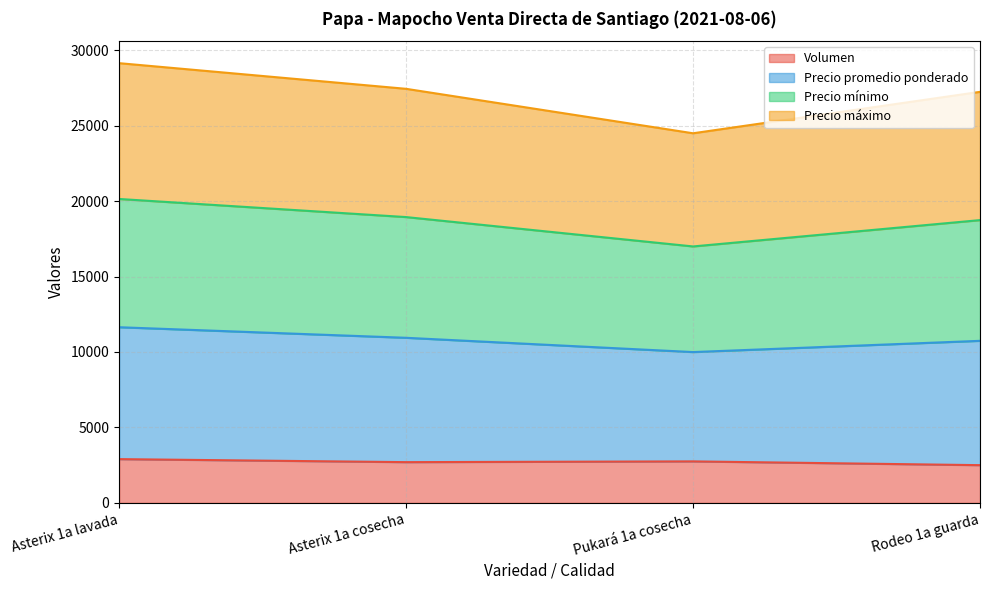

How many lines are shown in the chart?

4